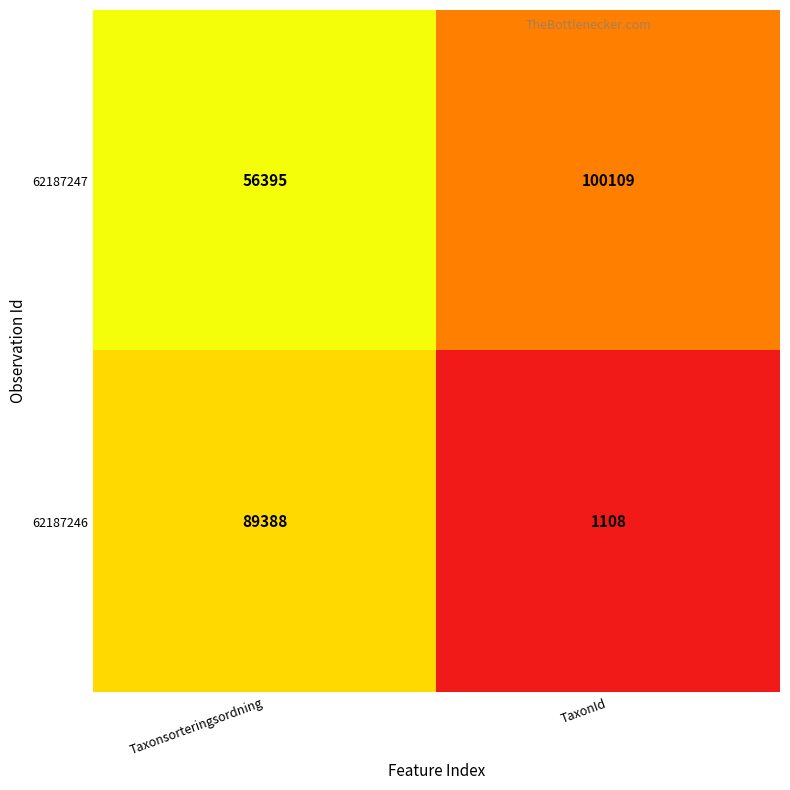

At which category does the chart reach its peak across all series?

TaxonId